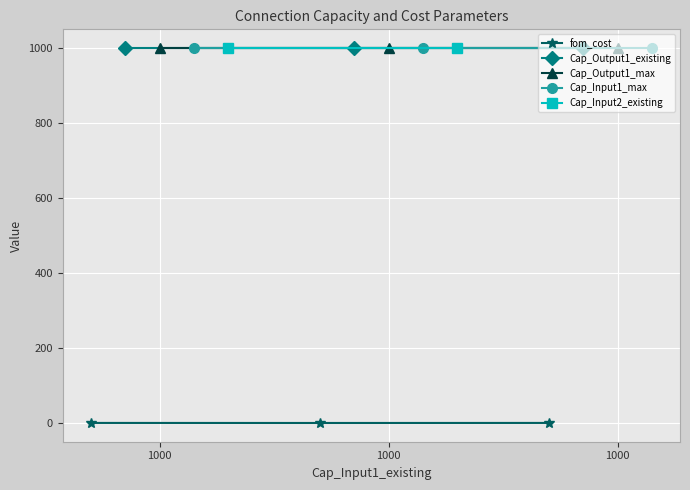

What are all the series names shown in the legend?

fom_cost, Cap_Output1_existing, Cap_Output1_max, Cap_Input1_max, Cap_Input2_existing